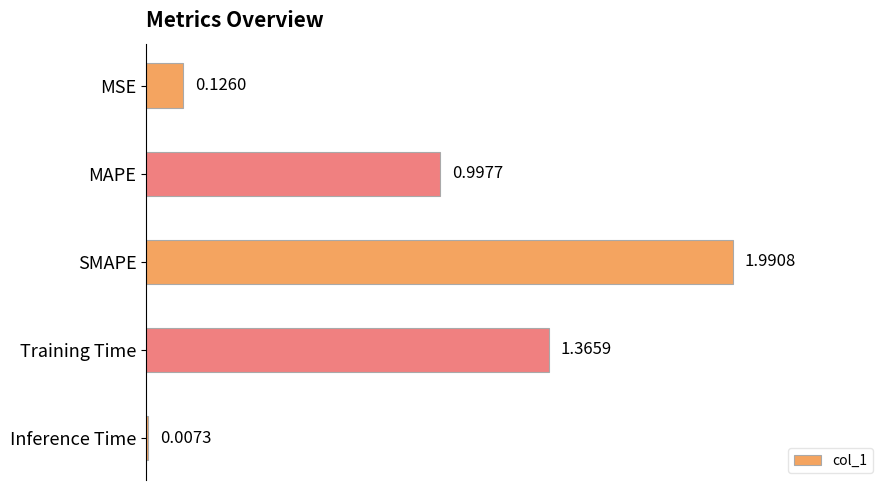

Does the chart contain stacked bars?

No